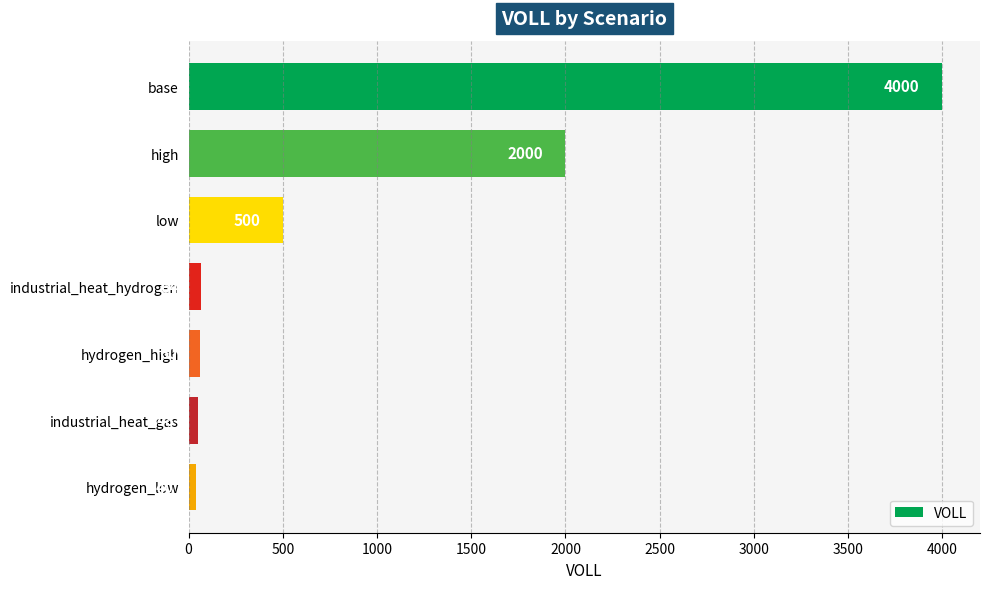

What is the difference between the second highest and second lowest values?

1952